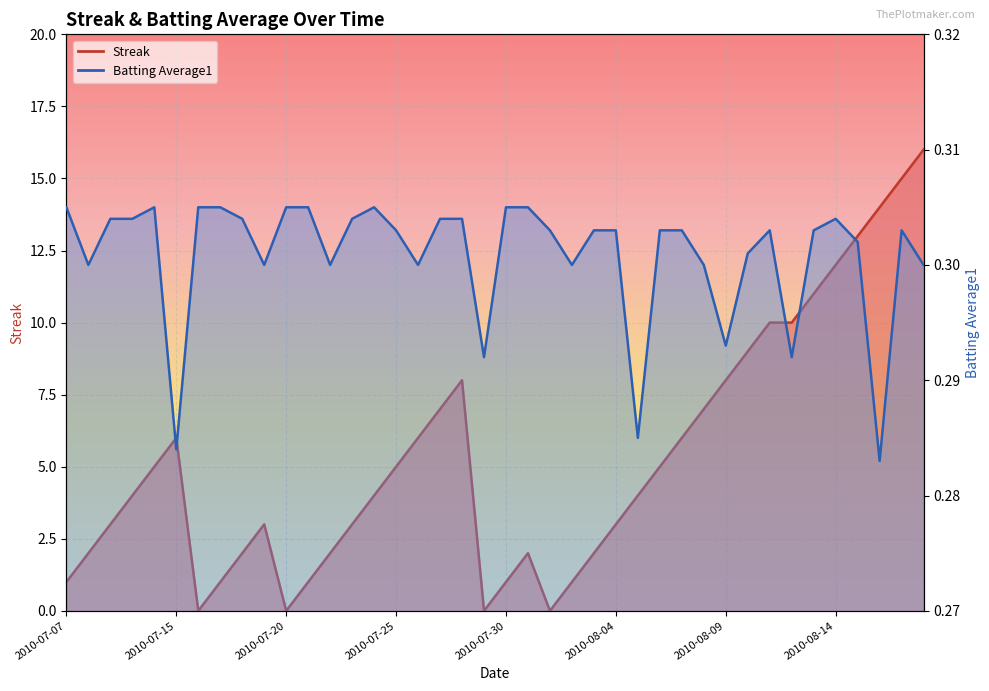

Is the value of Streak at 2010-07-29 greater than the value of Batting Average1 at 2010-07-29?

No